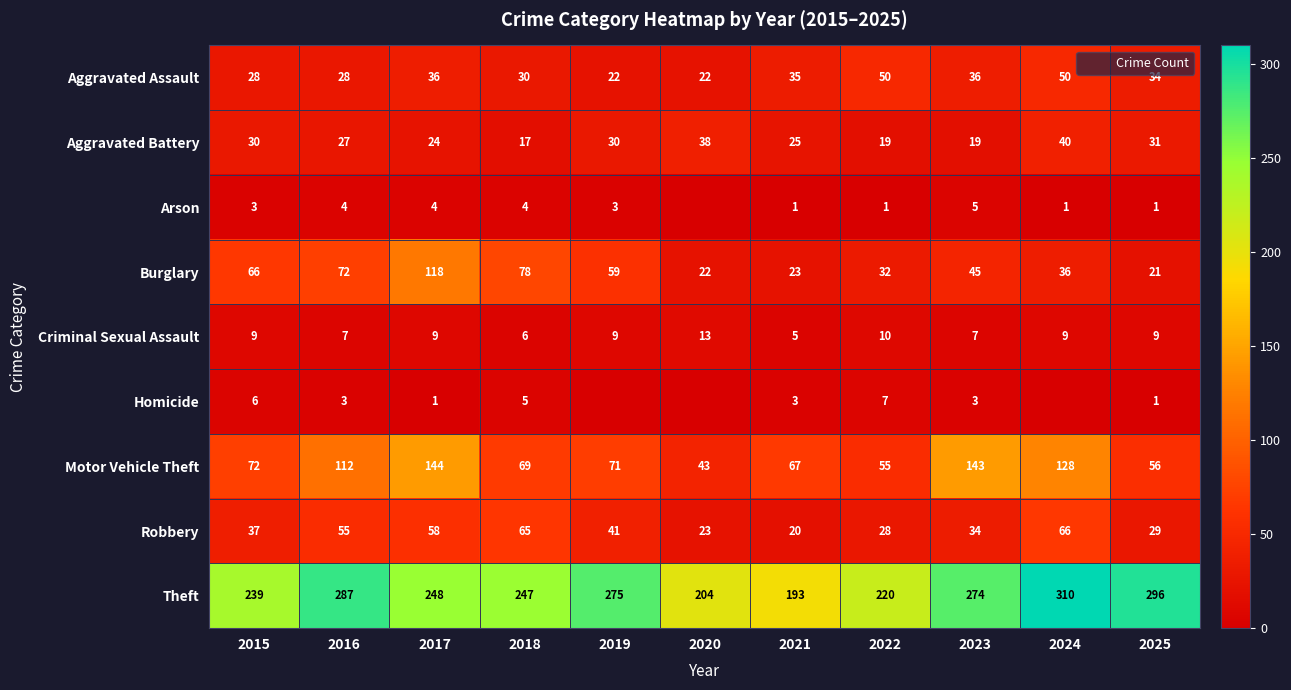

Where is Motor Vehicle Theft nearest to the value 93?

2016